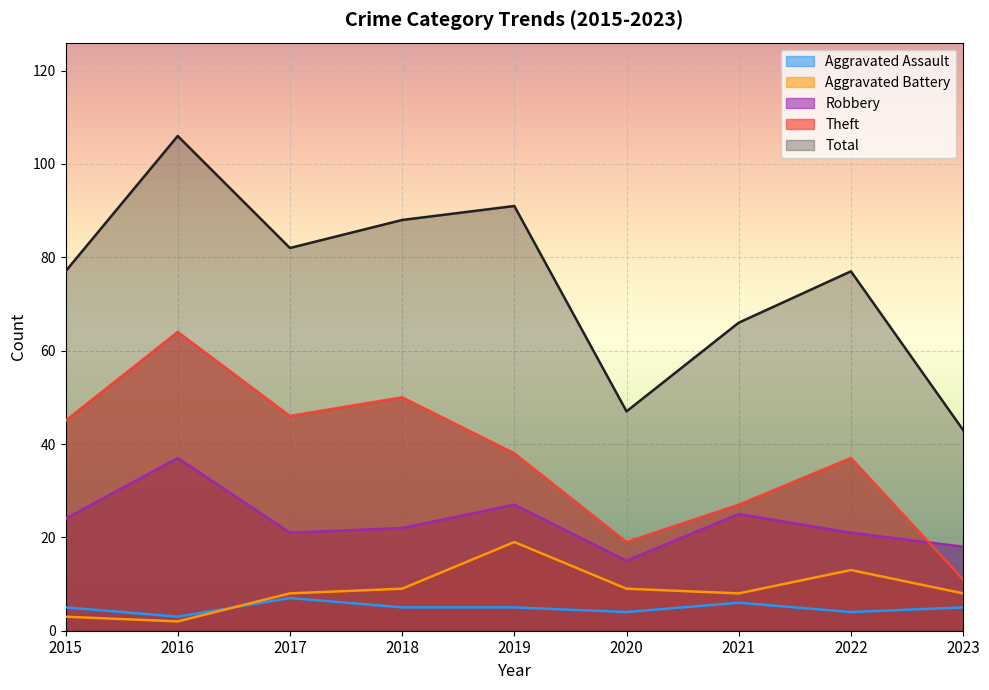

What is the difference between the second highest and minimum values in the Total series?

48